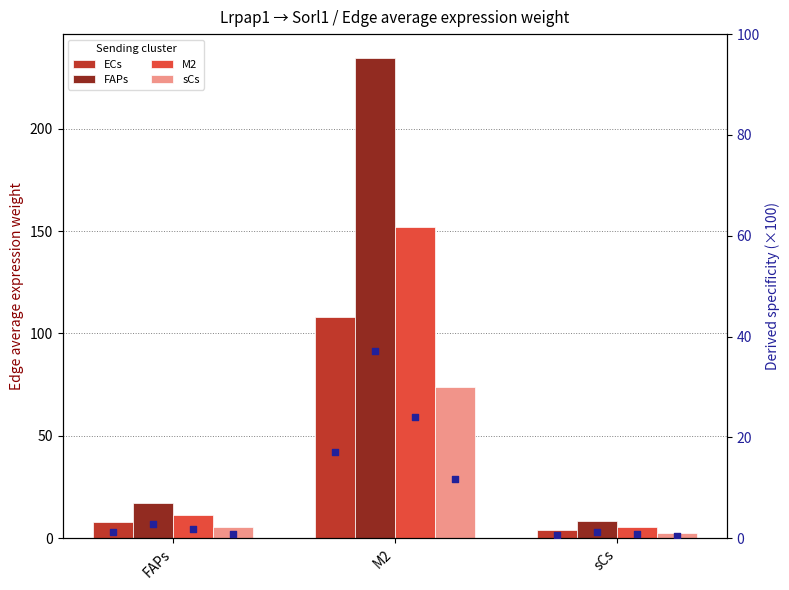

Which series has the largest total across all categories?

M2